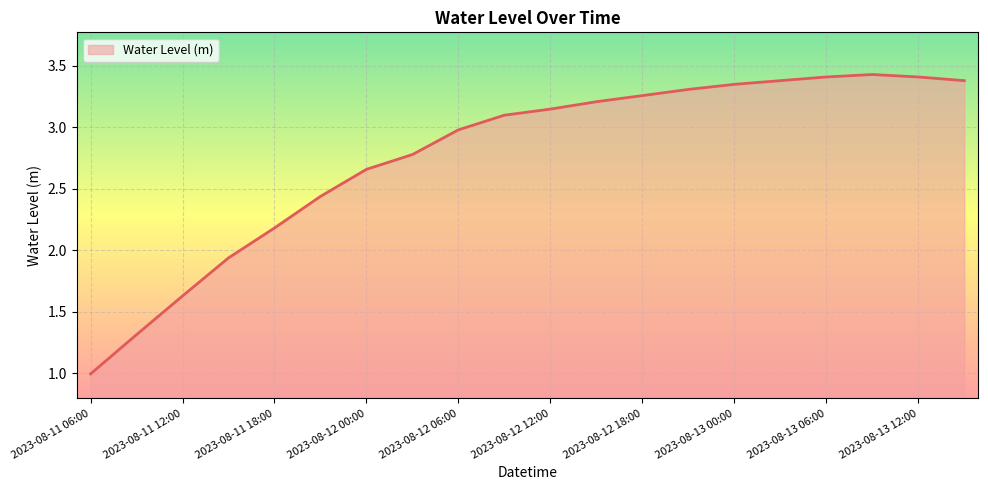

What is the smallest value displayed?

1.0